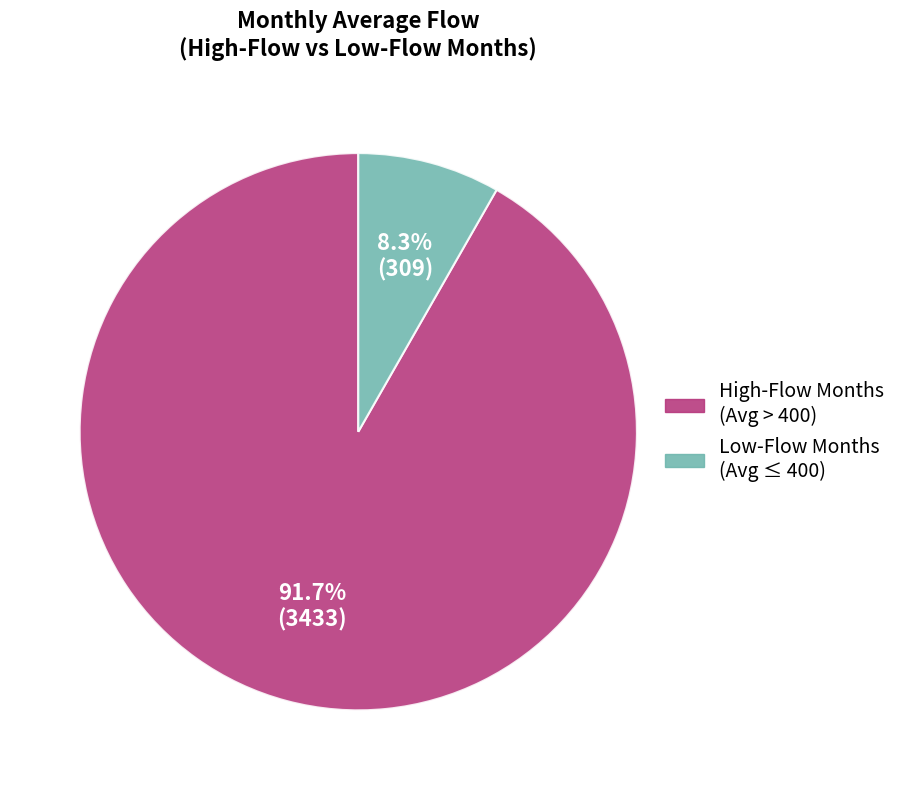

What is the smallest slice in the pie chart?

Low-Flow Months (Avg ≤ 400)